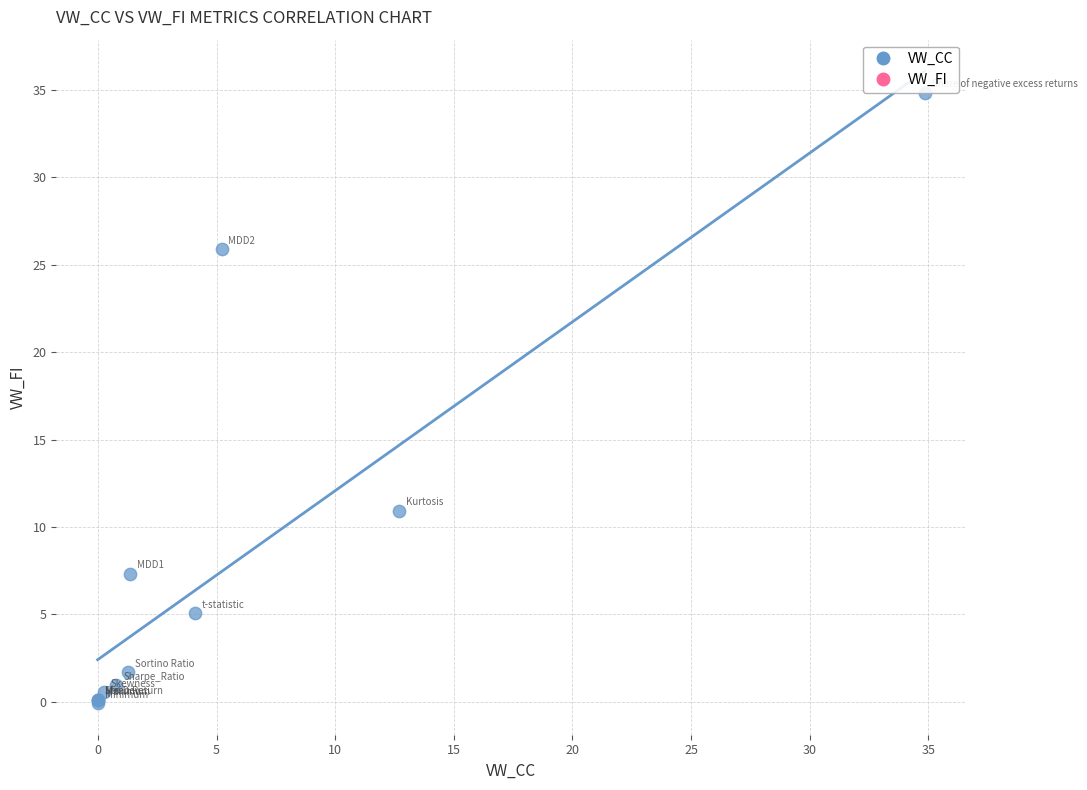

What Y value in the scatter plot is closest to 17?

10.9